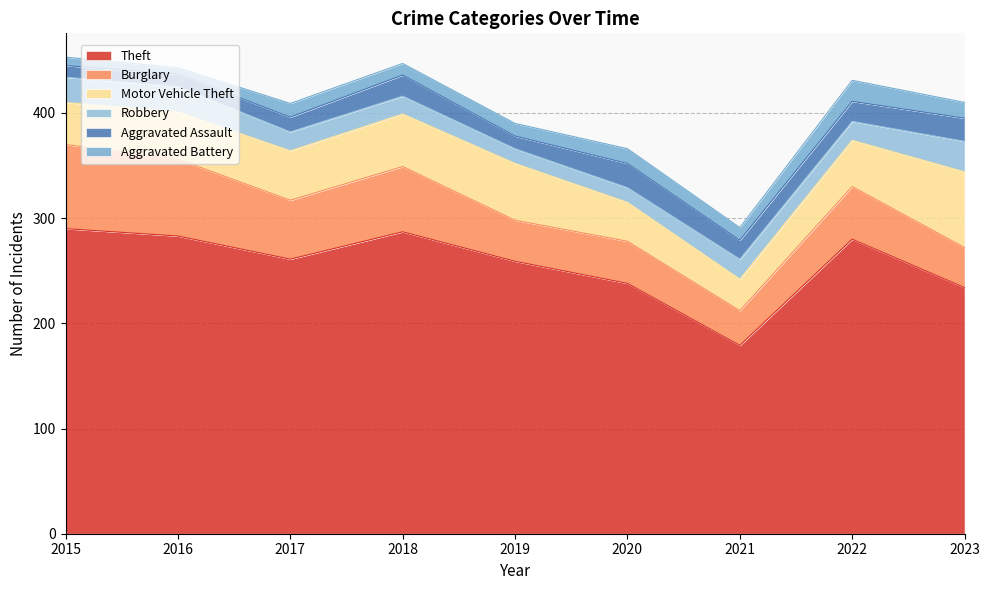

How many data points in Motor Vehicle Theft are less than 45?

4